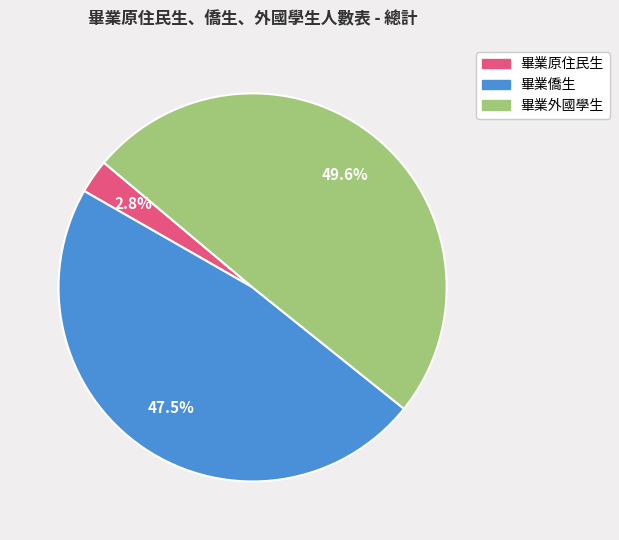

What percentage is NOT represented by 畢業僑生?

52.5%